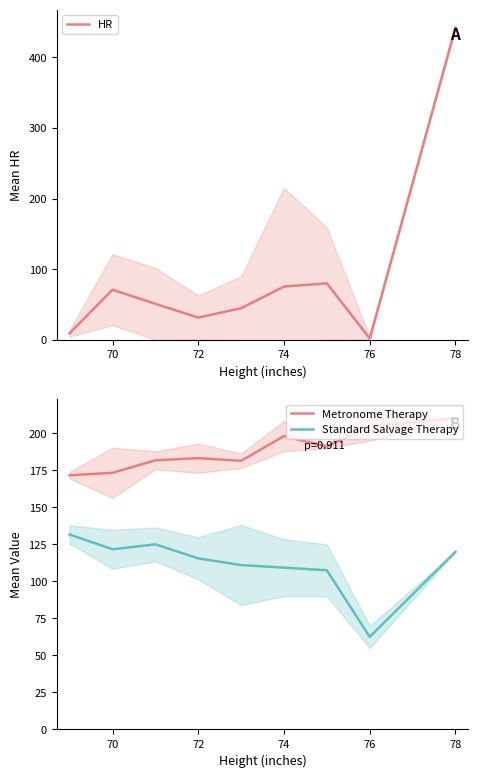

What is the difference between the maximum and second lowest values in the Metronome Therapy series?

36.7